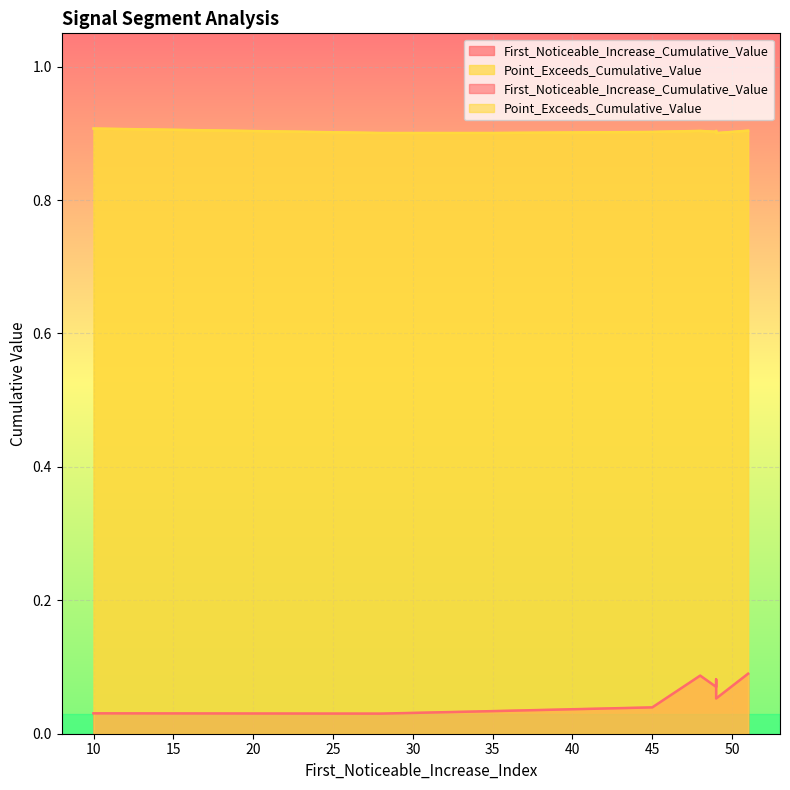

Rank the categories by Point_Exceeds_Cumulative_Value value from highest to lowest.

10, 51, 48, 49, 49, 49, 45, 35, 28, 49